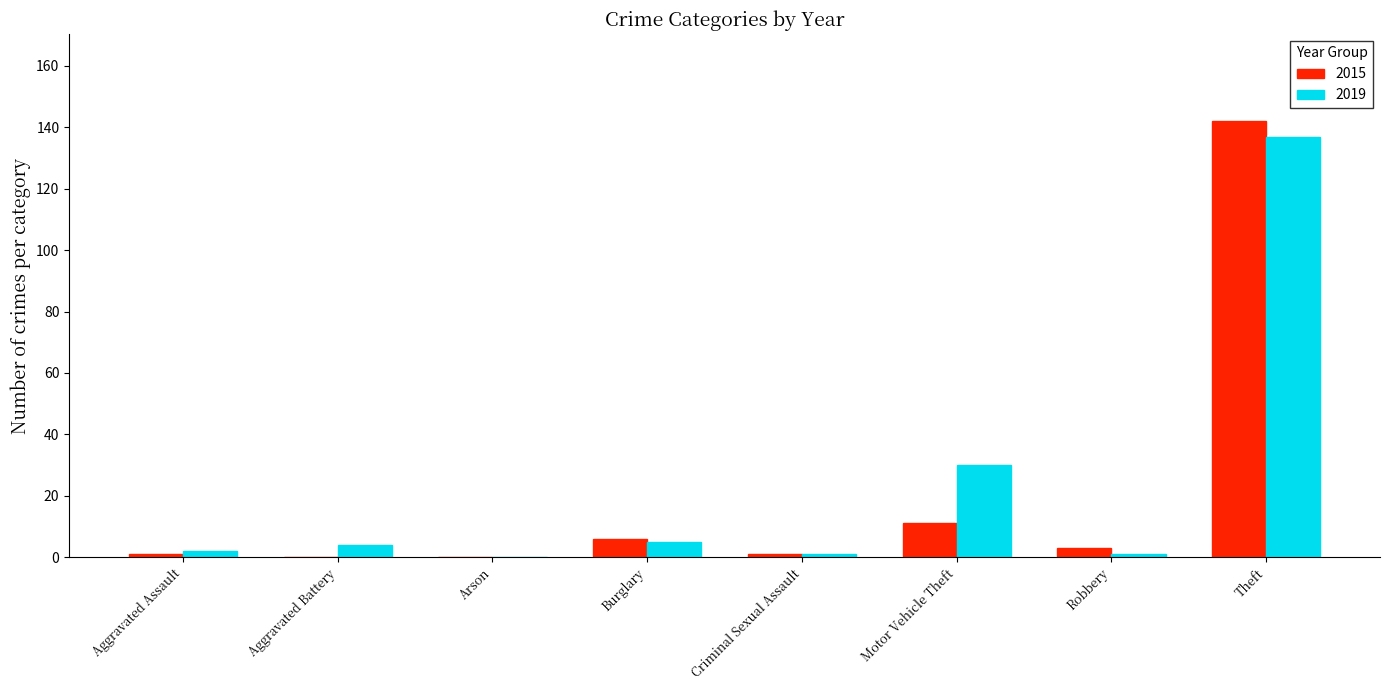

Which label corresponds to the largest value in the chart?

Theft